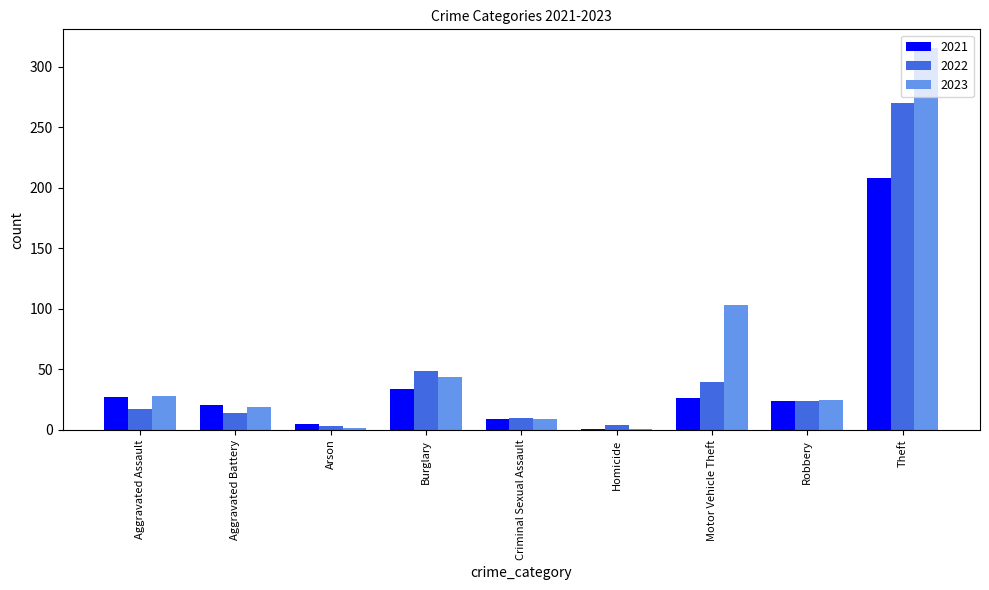

What is the difference between the 2023 values at Homicide and Aggravated Assault?

27